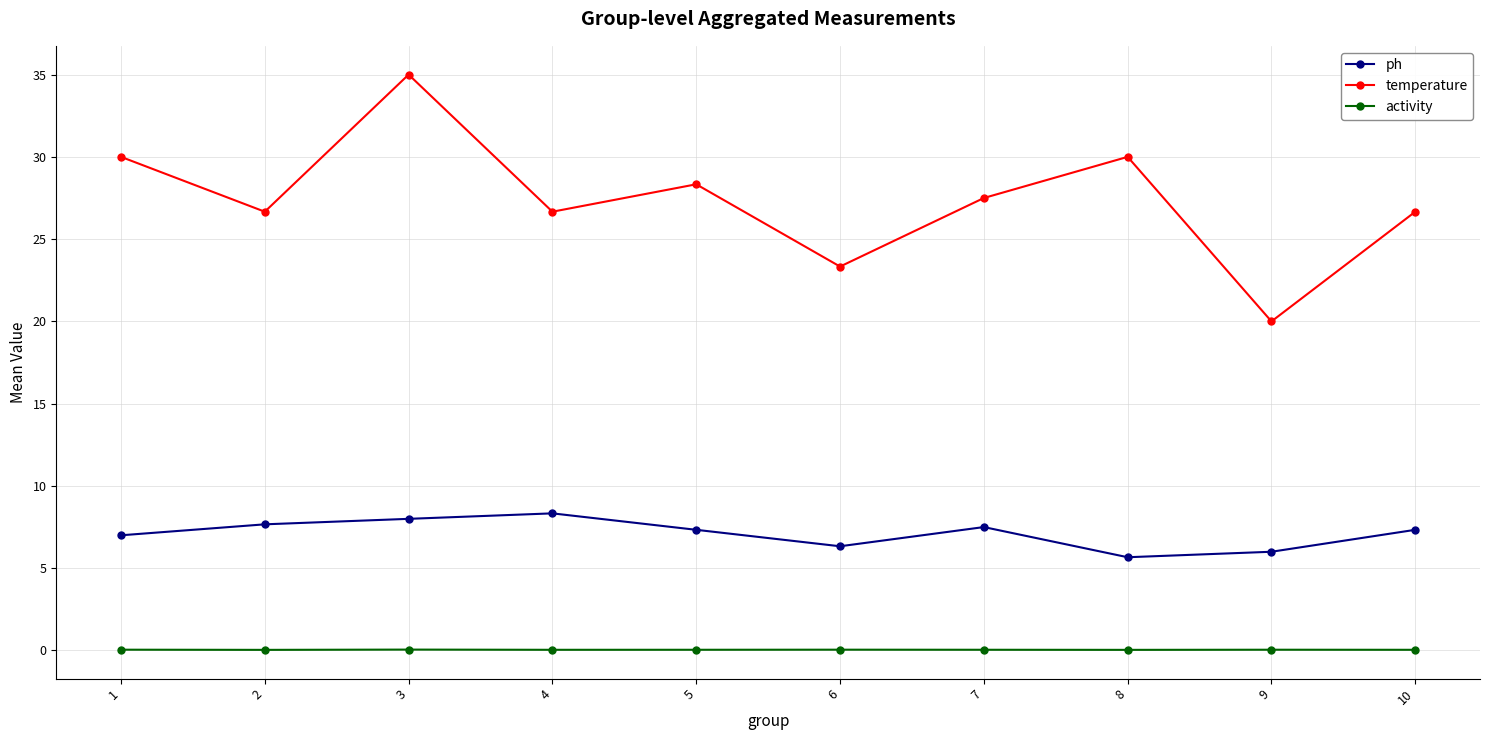

List the series in order of their overall mean, lowest first.

activity, ph, temperature